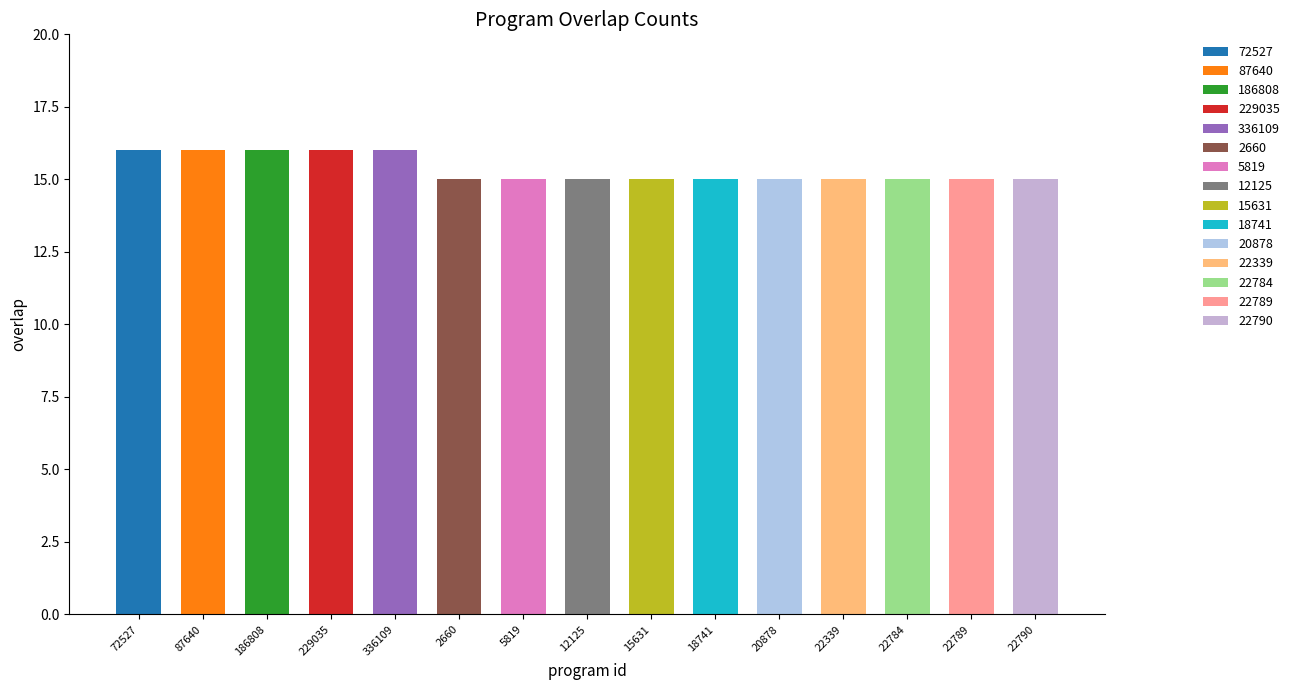

Approximately how many times larger is the value at 18741 compared to 22789?

1.0